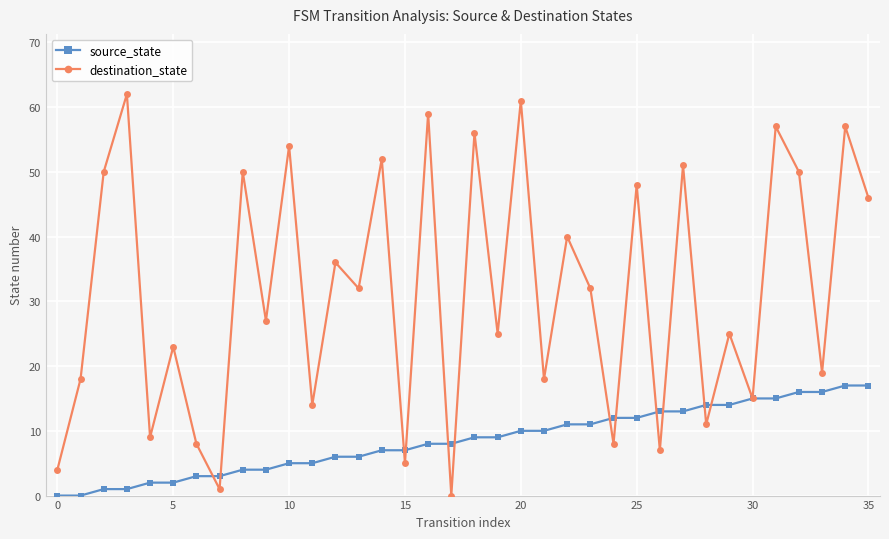

Reading right to left, what are all the values shown in this chart?

source_state: 17	17	16	16	15	15	14	14	13	13	12	12	11	11	10	10	9	9	8	8	7	7	6	6	5	5	4	4	3	3	2	2	1	1	0	0
destination_state: 46	57	19	50	57	15	25	11	51	7	48	8	32	40	18	61	25	56	0	59	5	52	32	36	14	54	27	50	1	8	23	9	62	50	18	4